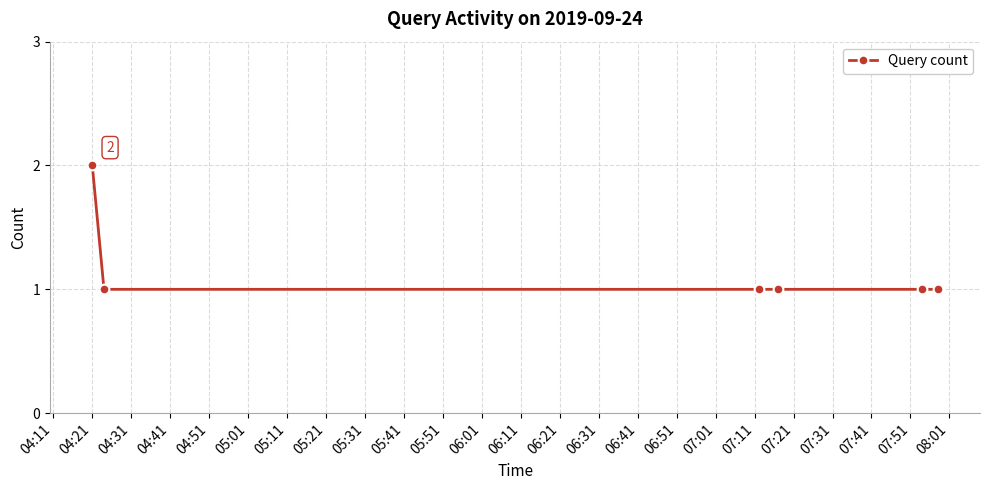

How many series are shown in this chart?

1